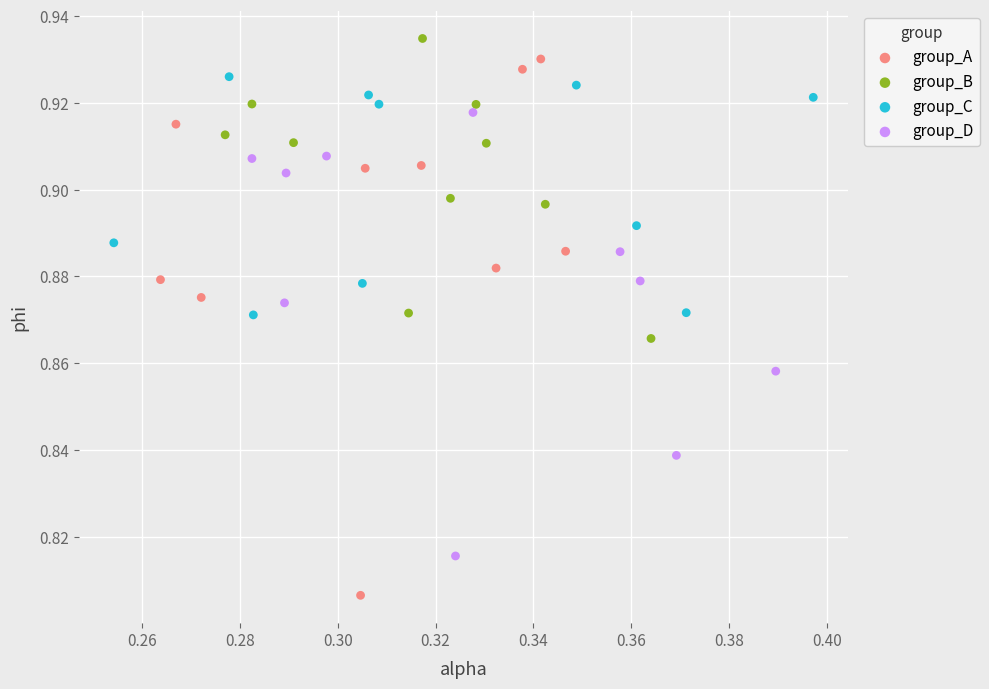

Which series has the largest Y range (max minus min)?

group_A